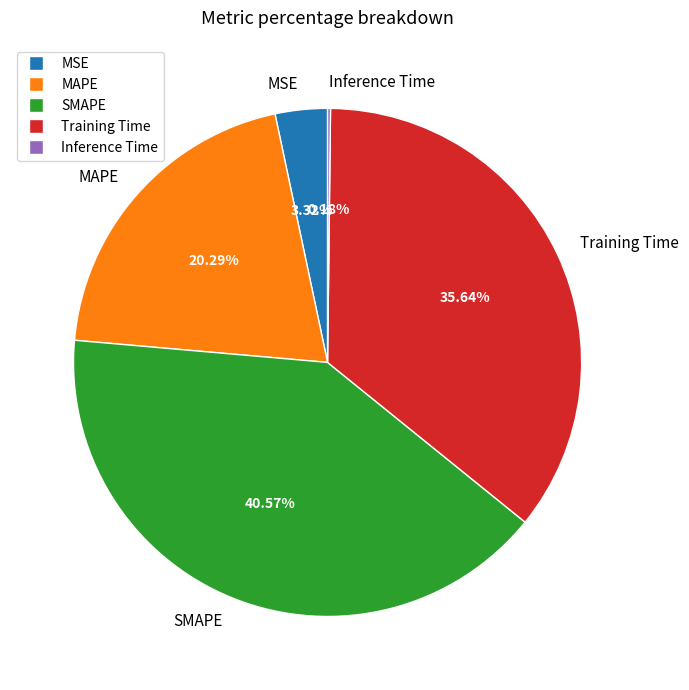

Is SMAPE the majority of the pie?

No